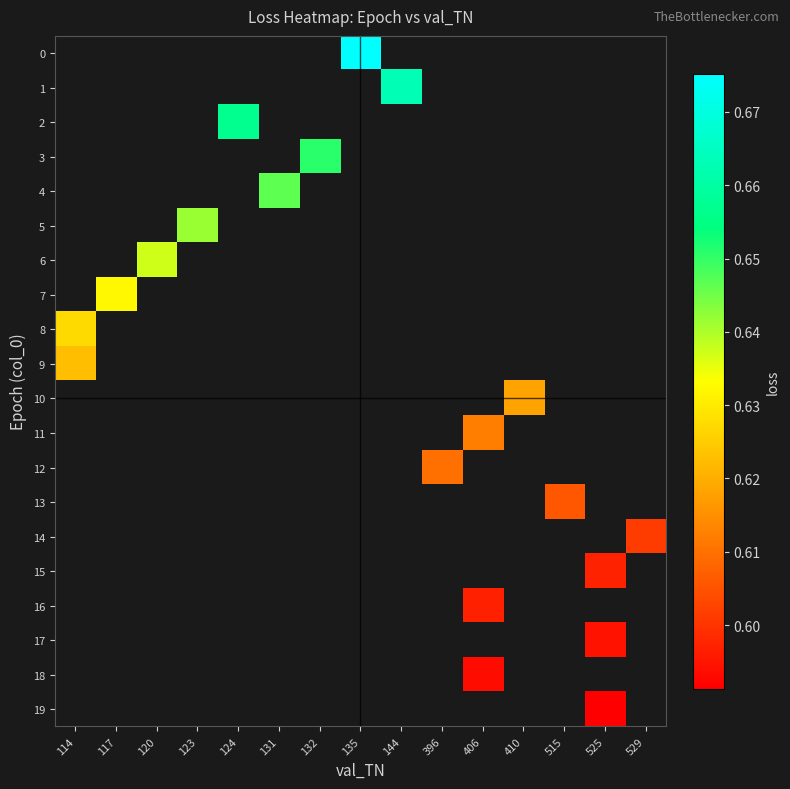

Rank the series by their average value, from highest to lowest.

0, 1, 2, 3, 4, 5, 6, 7, 8, 9, 10, 11, 12, 13, 14, 15, 16, 17, 18, 19